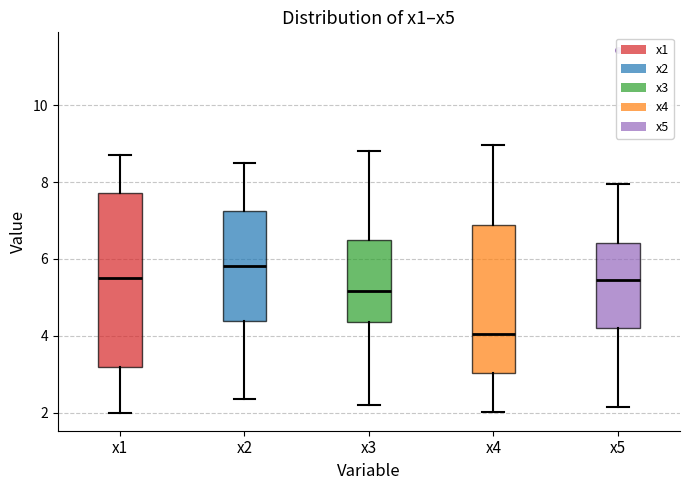

Where does the lower whisker of the box for x3 end on the y-axis? The values are not printed on the chart, so give them approximately, as read against the axis.

2.2